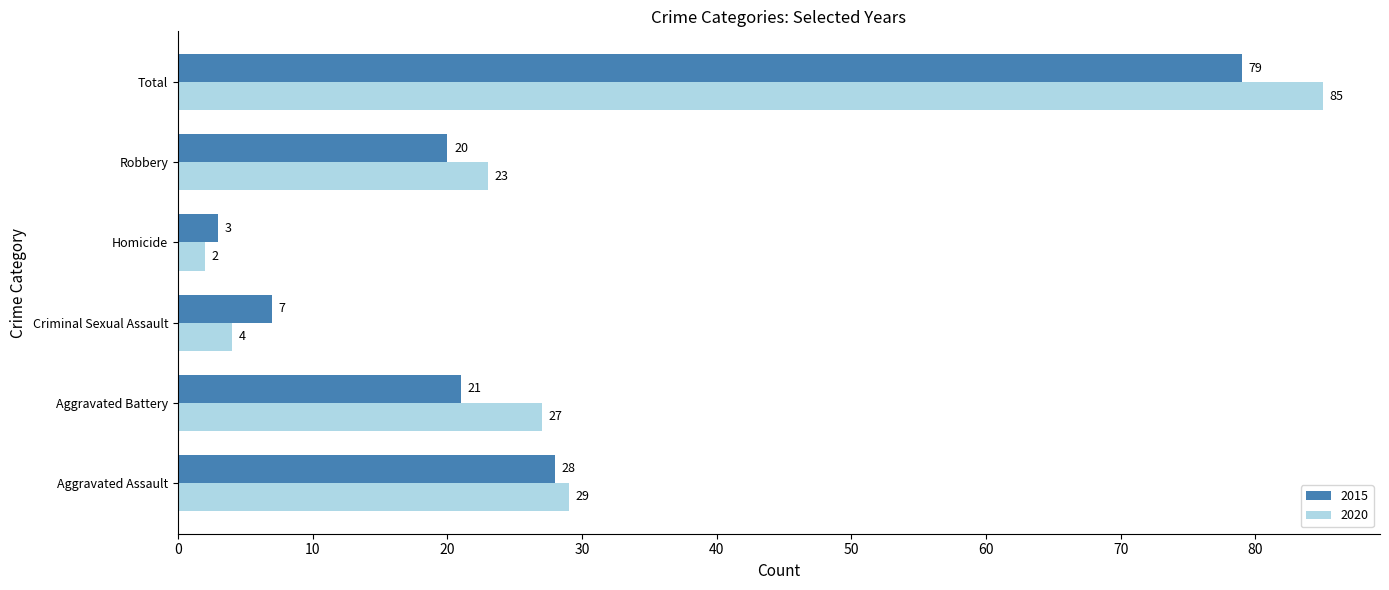

What is the sum of the 2015 values at Aggravated Battery and Aggravated Assault?

49